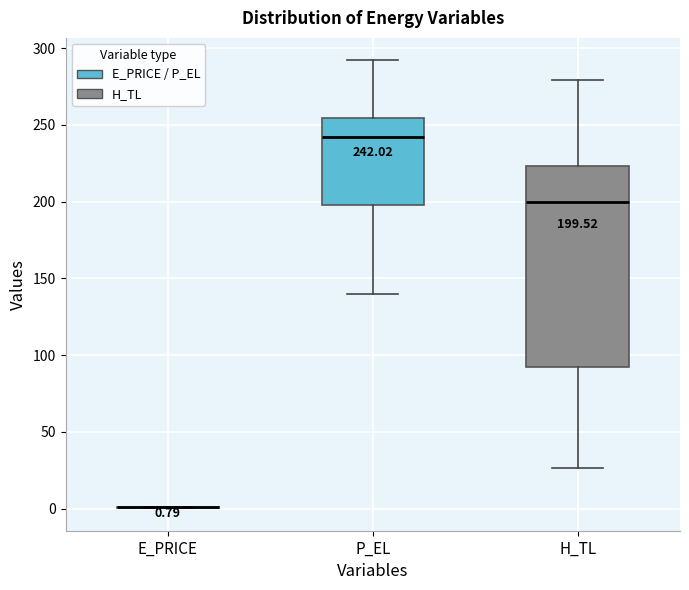

Comparing the boxes themselves (not the whiskers), which one is the tallest?

H_TL